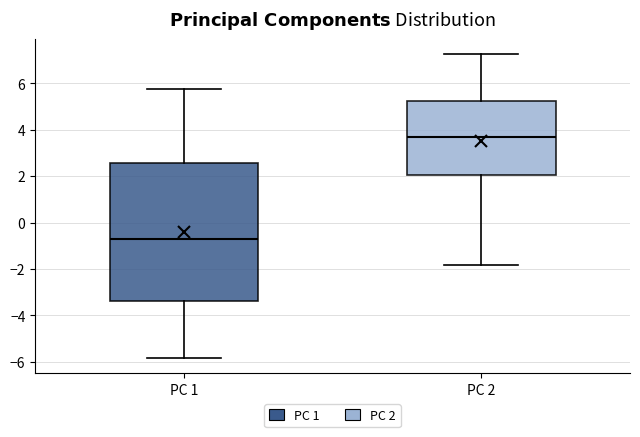

Where is the lower edge of the box for PC 2 on the y-axis? The values are not printed on the chart, so give them approximately, as read against the axis.

2.0